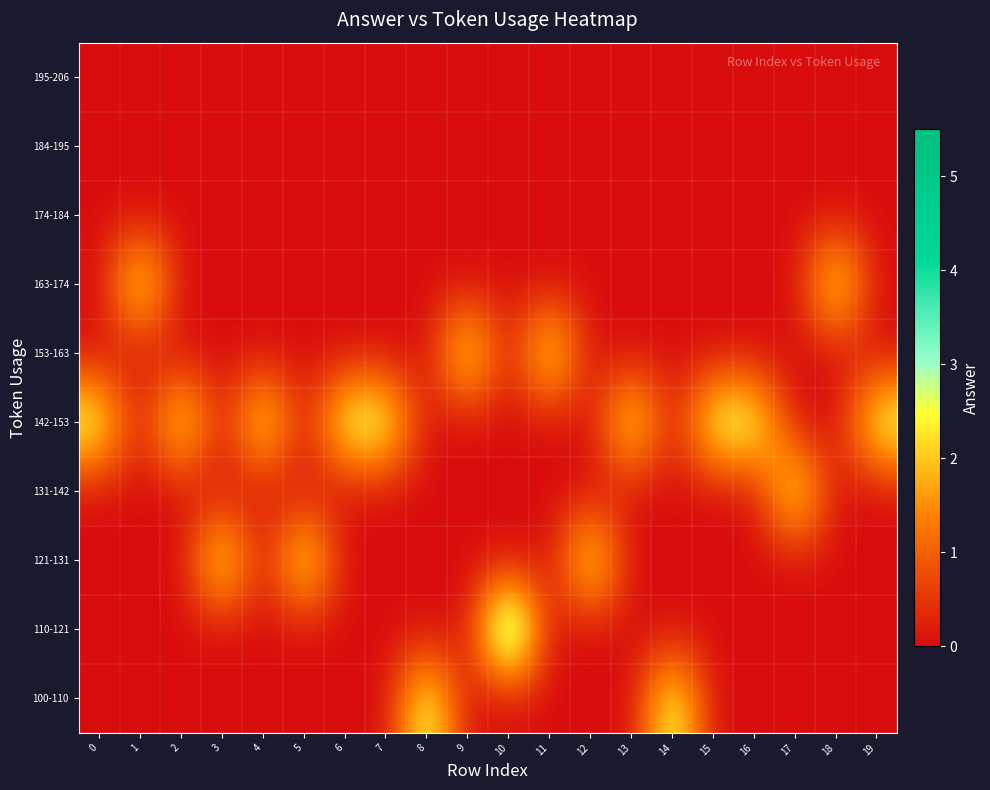

What is the greatest value displayed?

5